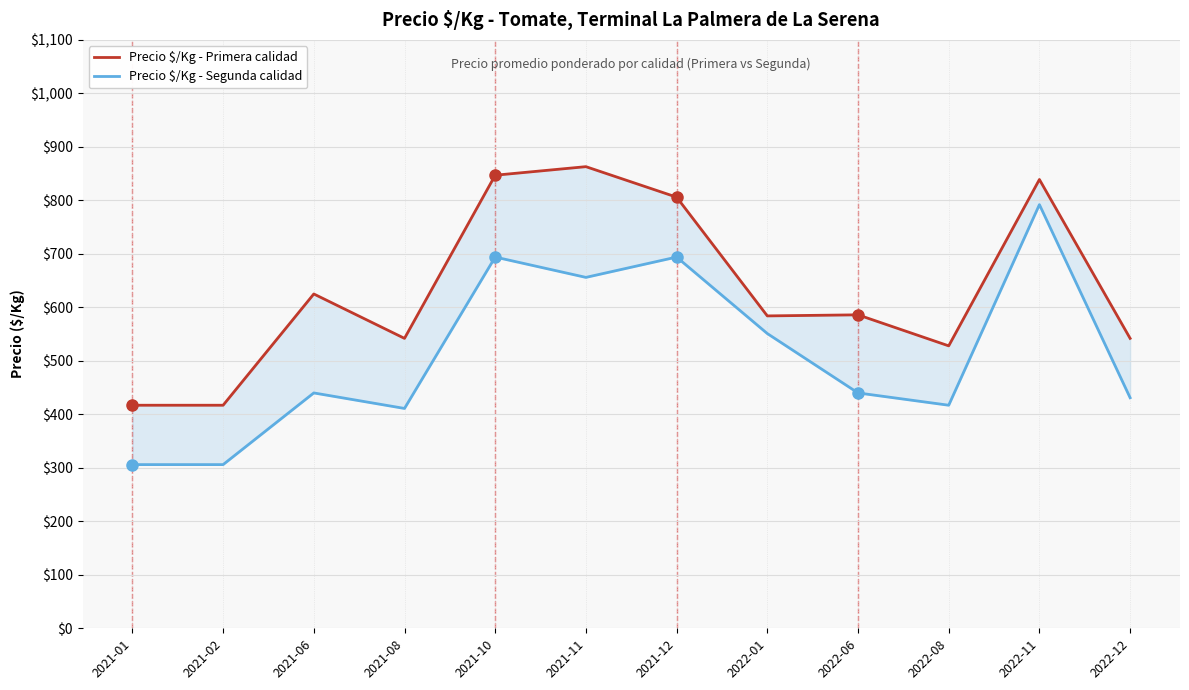

What is the value of the Precio $/Kg - Segunda calidad point at the 3rd from the left?

440